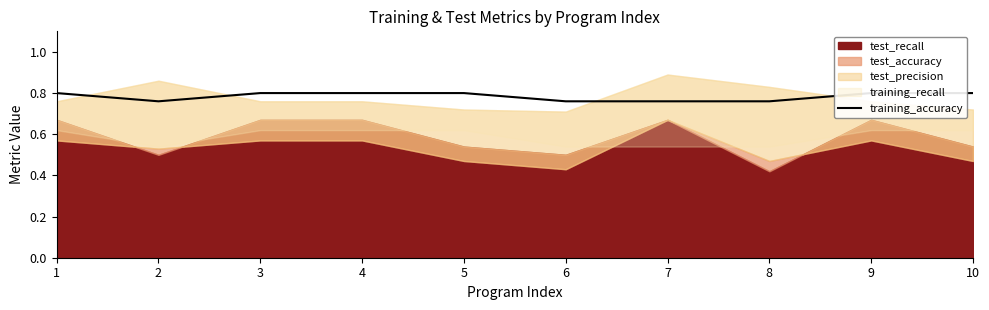

How many points are lower than both their immediate neighbors (excluding endpoints)?

1